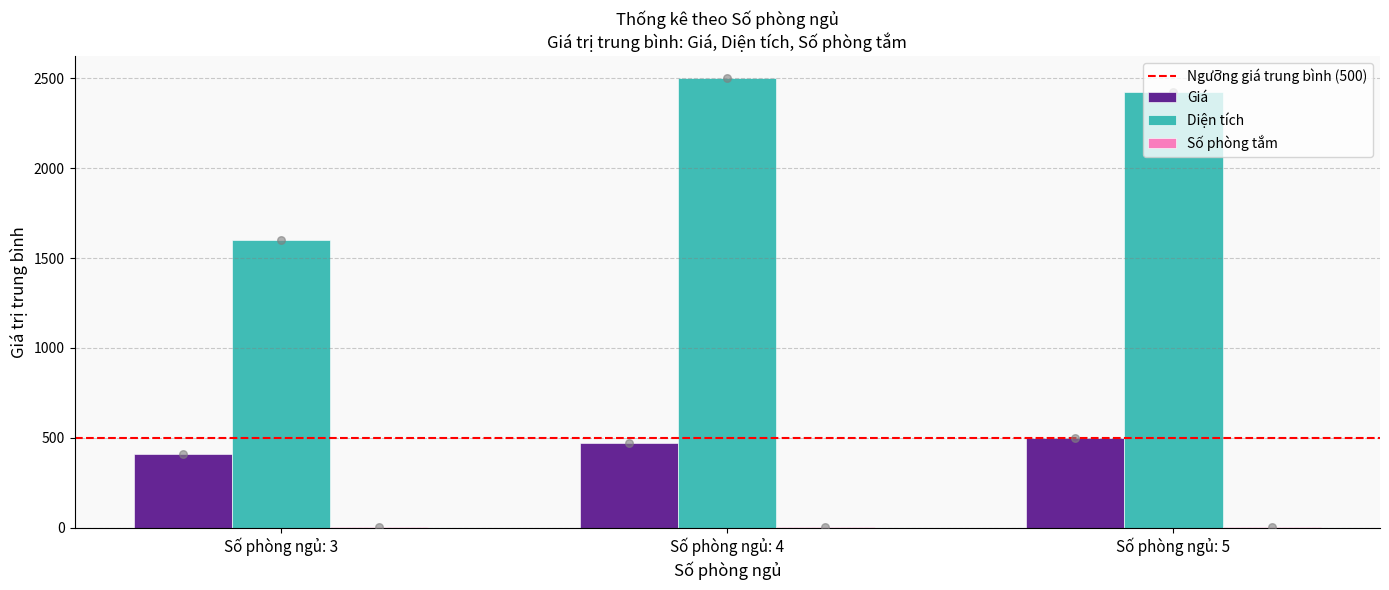

What are all the series names shown in the legend?

Giá, Diện tích, Số phòng tắm